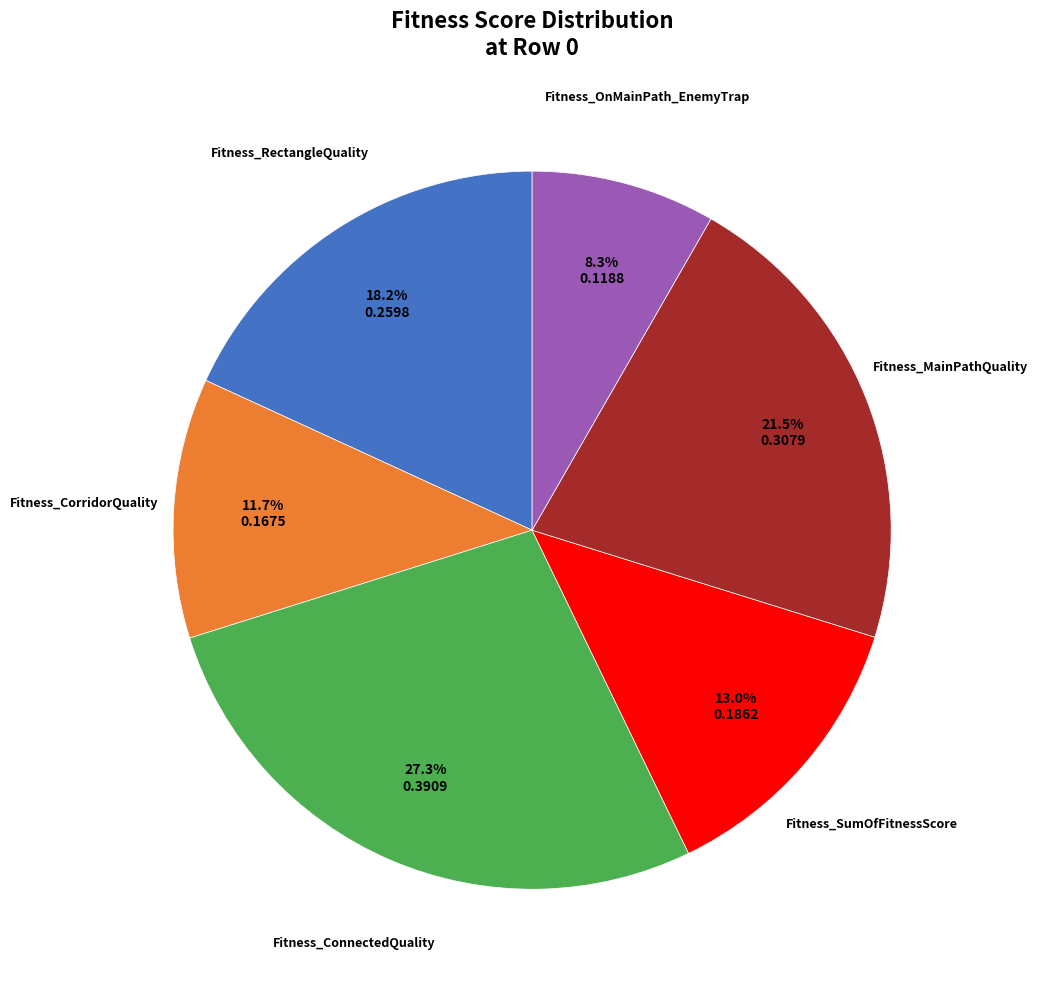

What portion of the pie excludes Fitness_SumOfFitnessScore?

87.0%